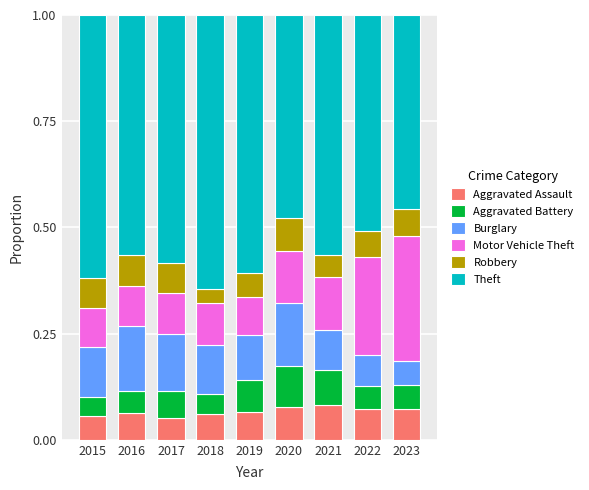

Are the bars horizontal?

No